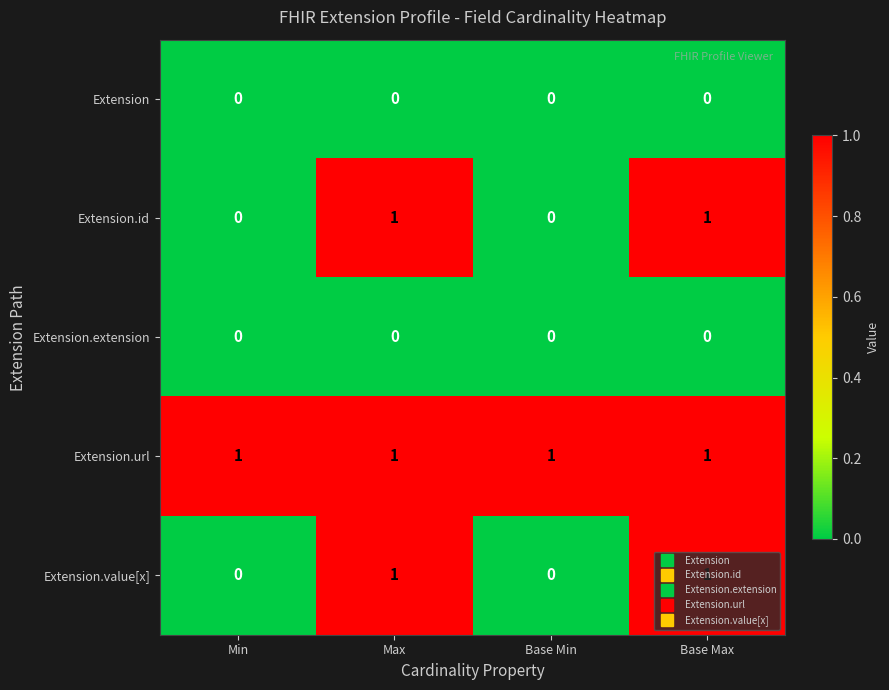

Which series has the largest total across all categories?

Extension.url